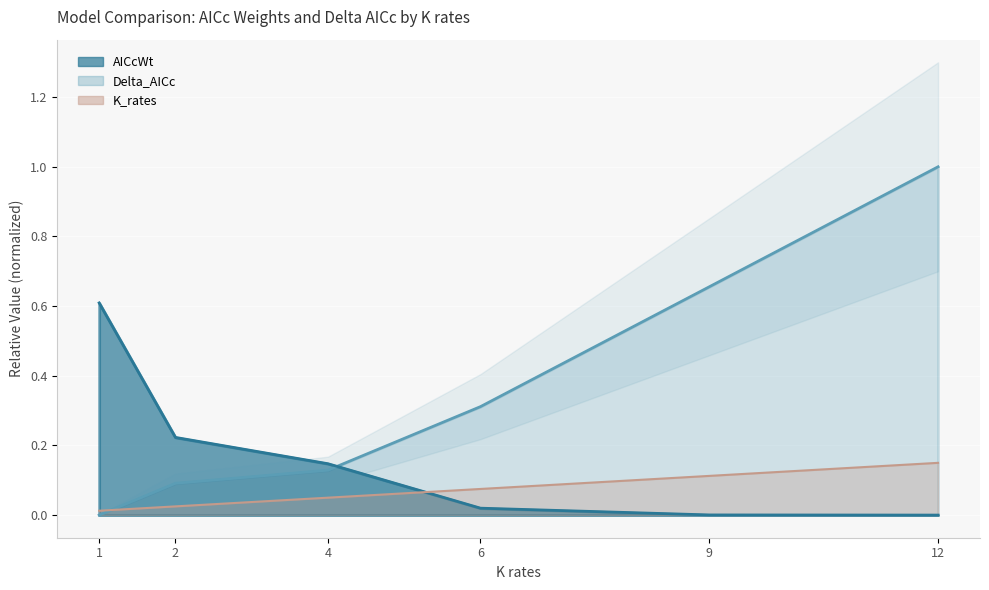

True or false: Delta_AICc has more than 0 interior local peaks.

False